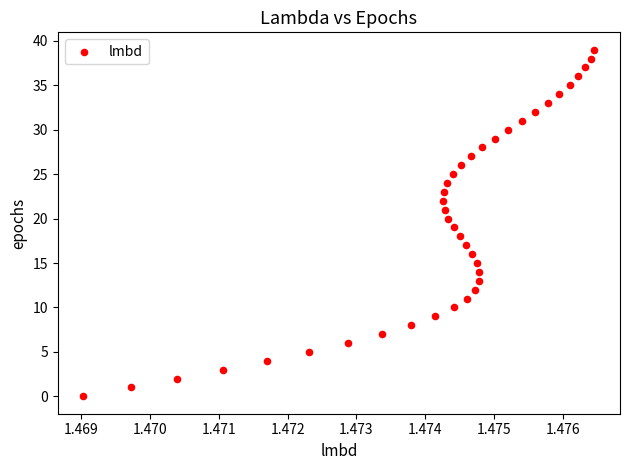

What is the range of Y values (max minus min)?

39